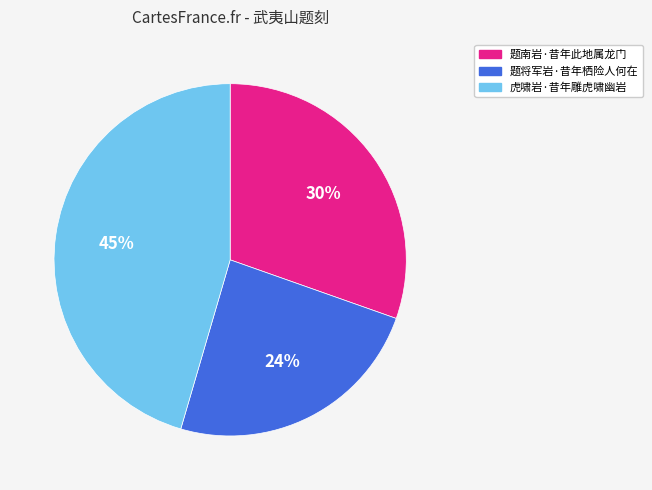

To the nearest percent, what is the combined percentage of 题南岩·昔年此地属龙门 and 虎啸岩·昔年雕虎啸幽岩?

76%